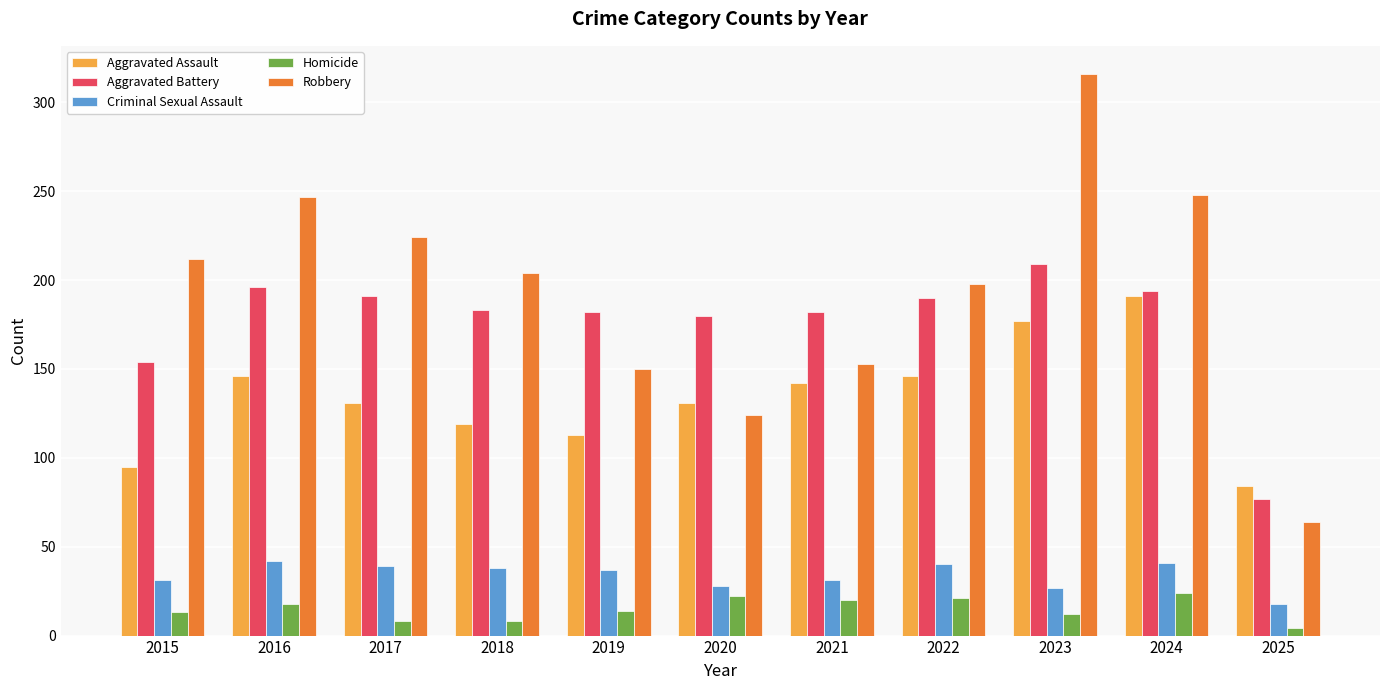

Is it true that Aggravated Battery equals 182 at 2019?

True